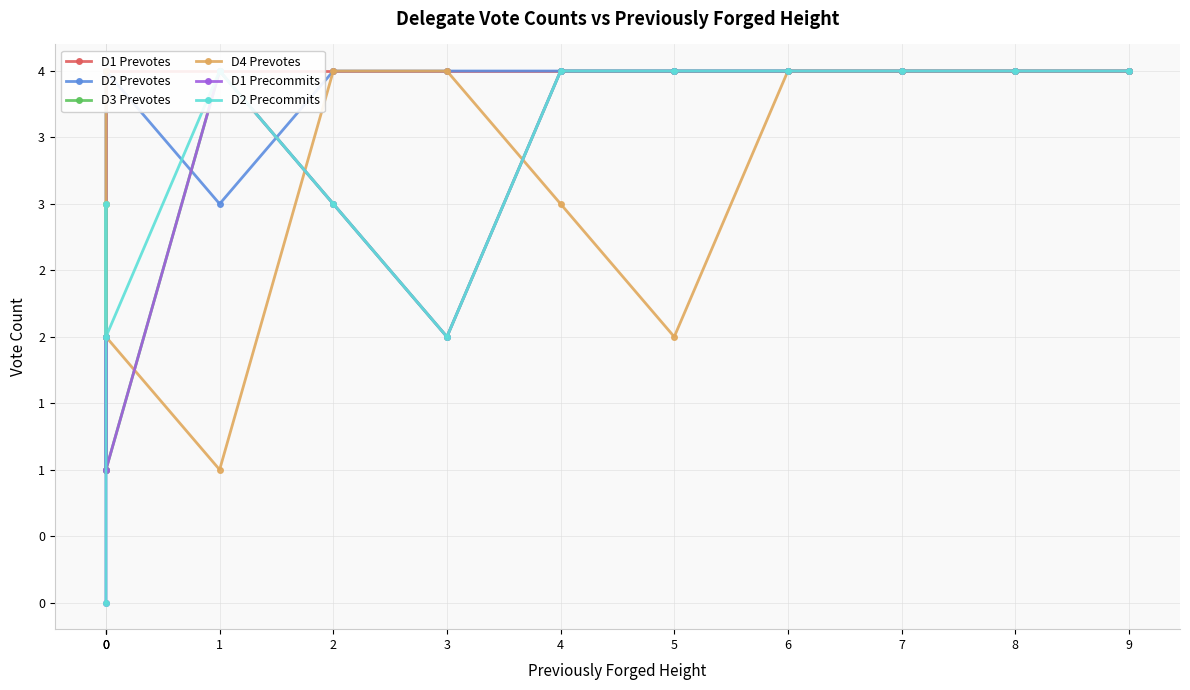

Does the chart have visible grid lines?

Yes